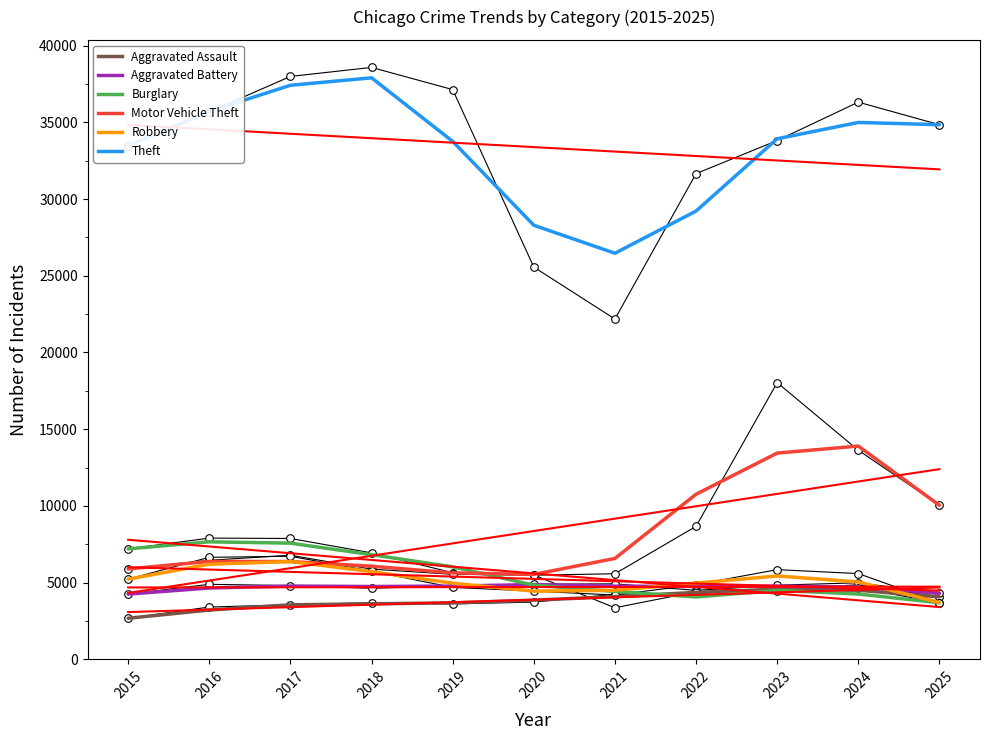

Which series reaches the maximum Y coordinate?

Theft